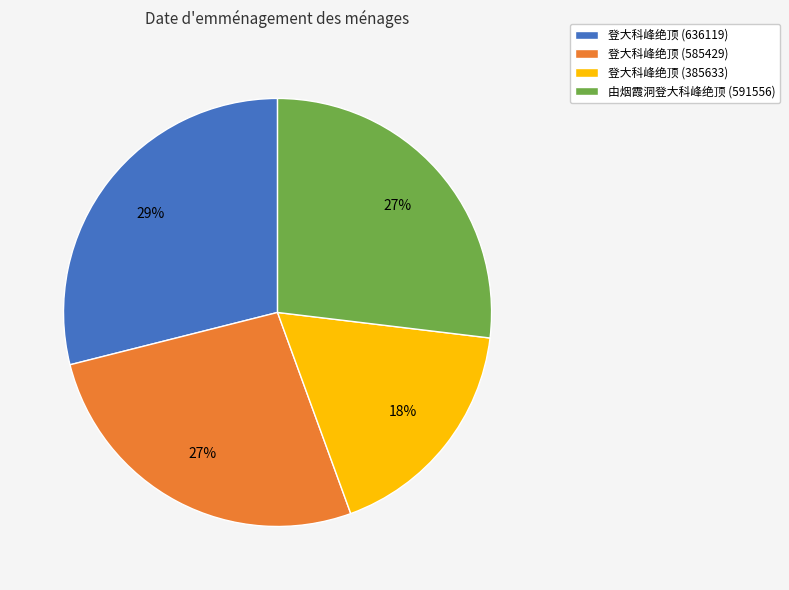

The 登大科峰绝顶 (585429) slice represents 27% of the pie. True or false?

True